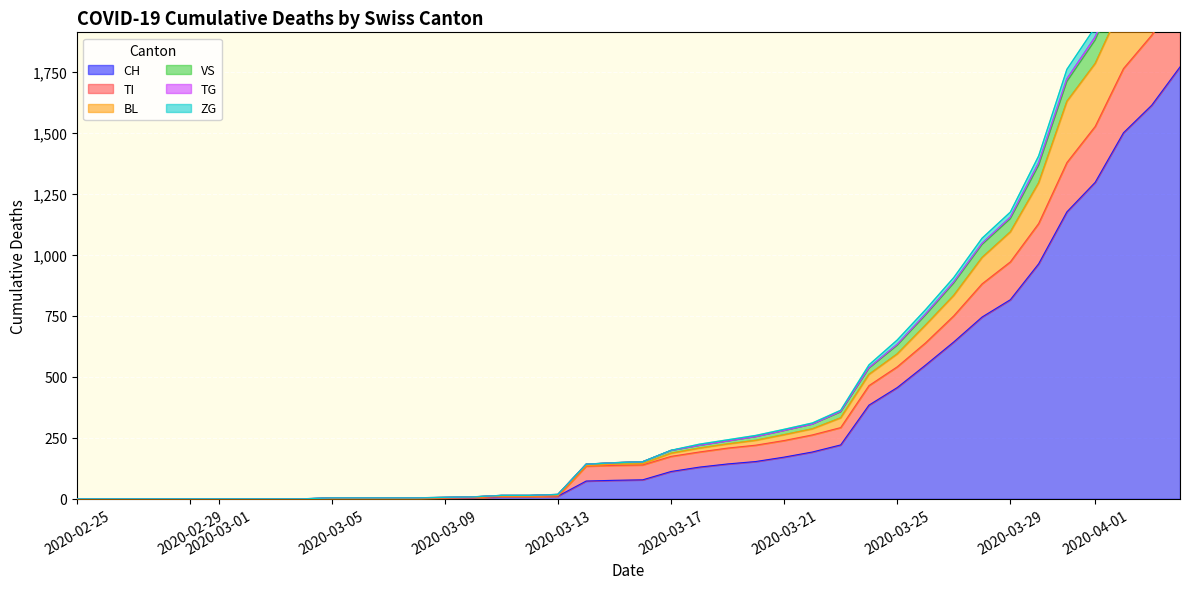

Which has a higher value, 2020-03-31 or 2020-03-07?

2020-03-31